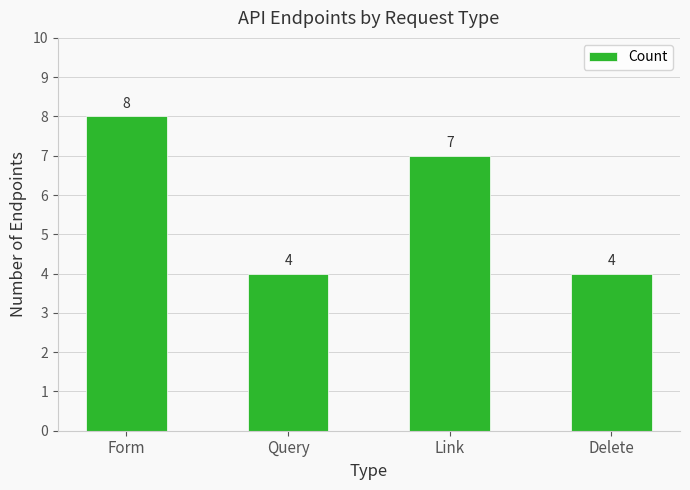

Reading left to right, extract all data points from this chart.

Form=8	Query=4	Link=7	Delete=4